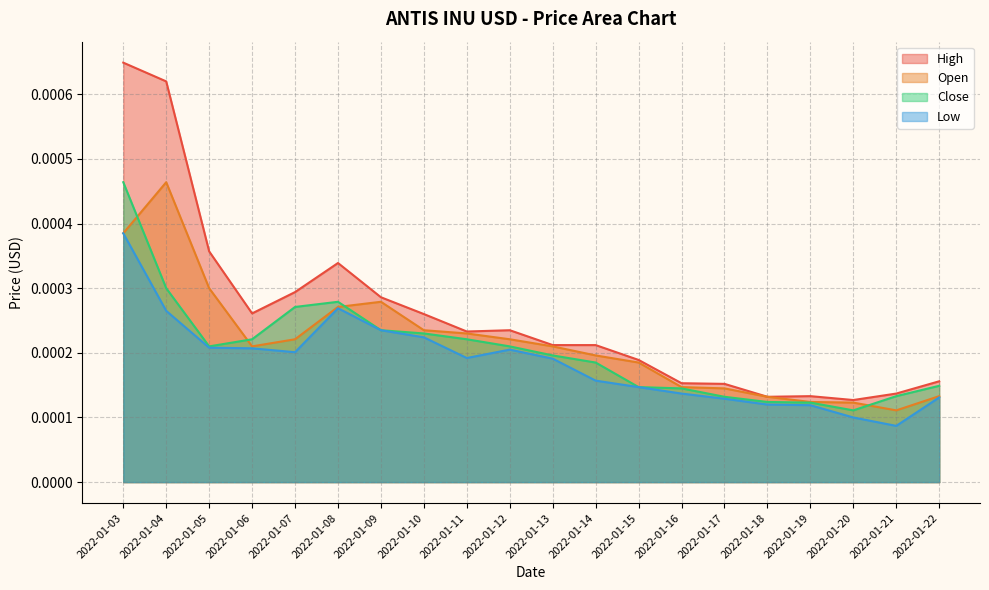

Which series has the widest spread of values?

High